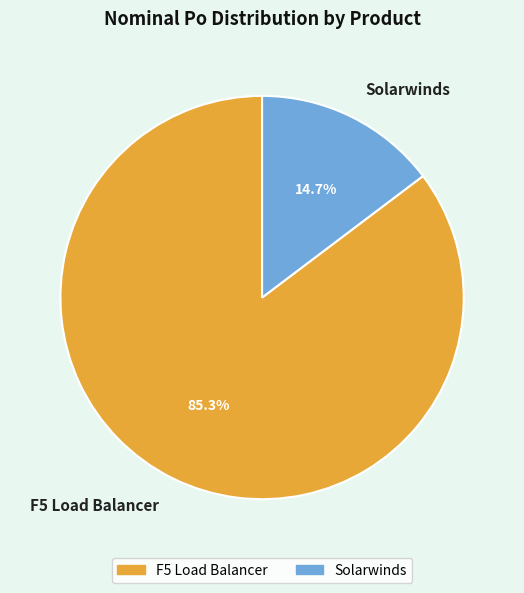

What percentage is the Solarwinds slice, to the nearest percent?

15%